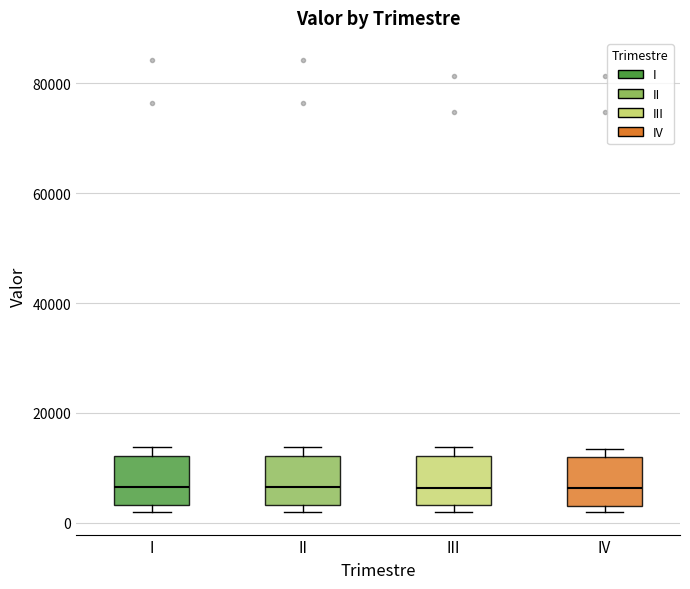

Reading left to right, transcribe this box plot: for each box, give where its median line is, the range the box spans, and where its two whiskers end, as read against the y-axis. The values are not printed on the chart, so give them approximately, as read against the axis.

I: median 6000, box 4000 to 12000, whiskers 2000 to 14000
II: median 6000, box 4000 to 12000, whiskers 2000 to 14000
III: median 6000, box 4000 to 12000, whiskers 2000 to 14000
IV: median 6000, box 2000 to 12000, whiskers 2000 (just below the box's lower edge) to 14000